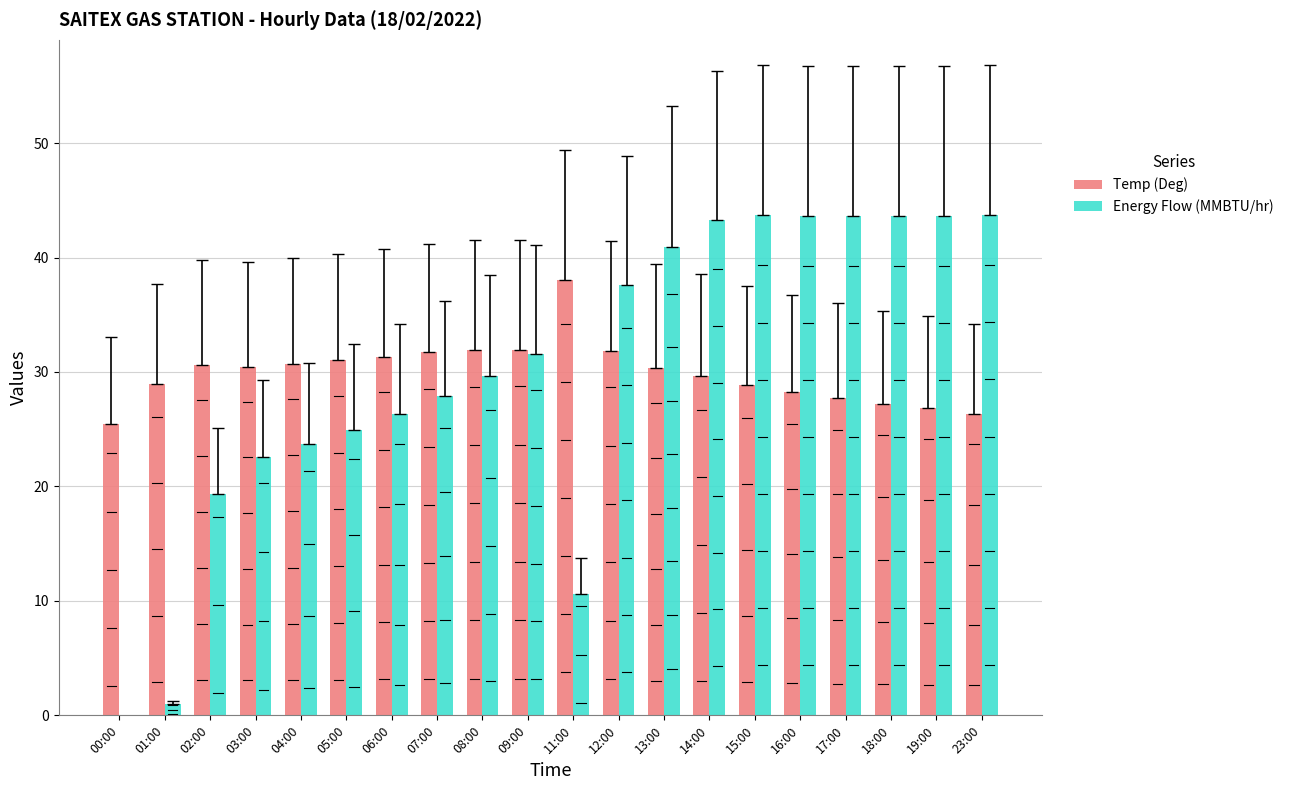

What is the sum of all Energy Flow (MMBTU/hr) values?

601.2